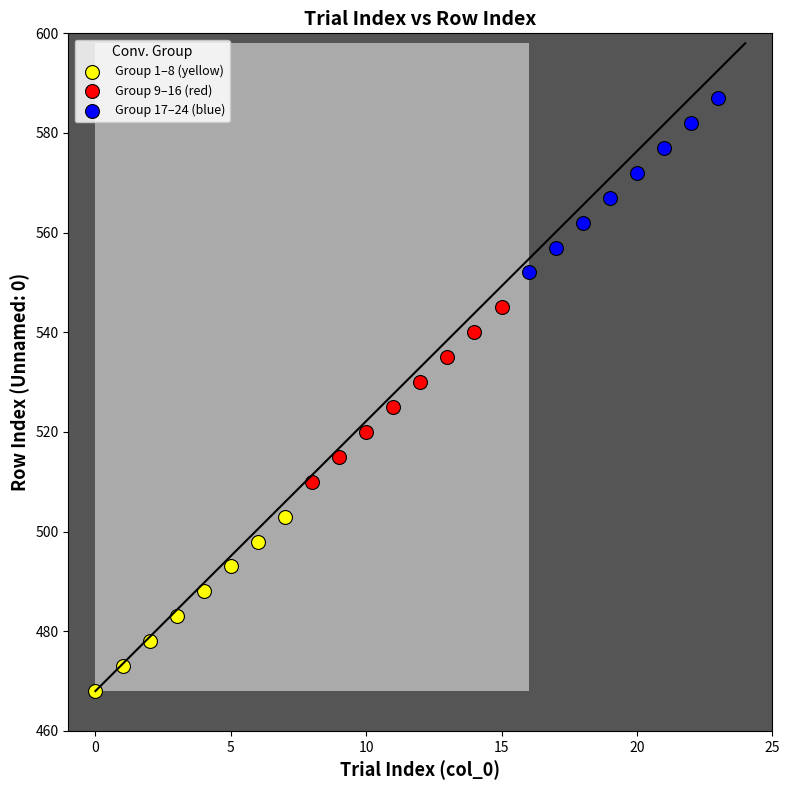

Which series contains the lowest Y value?

Group 1–8 (yellow)